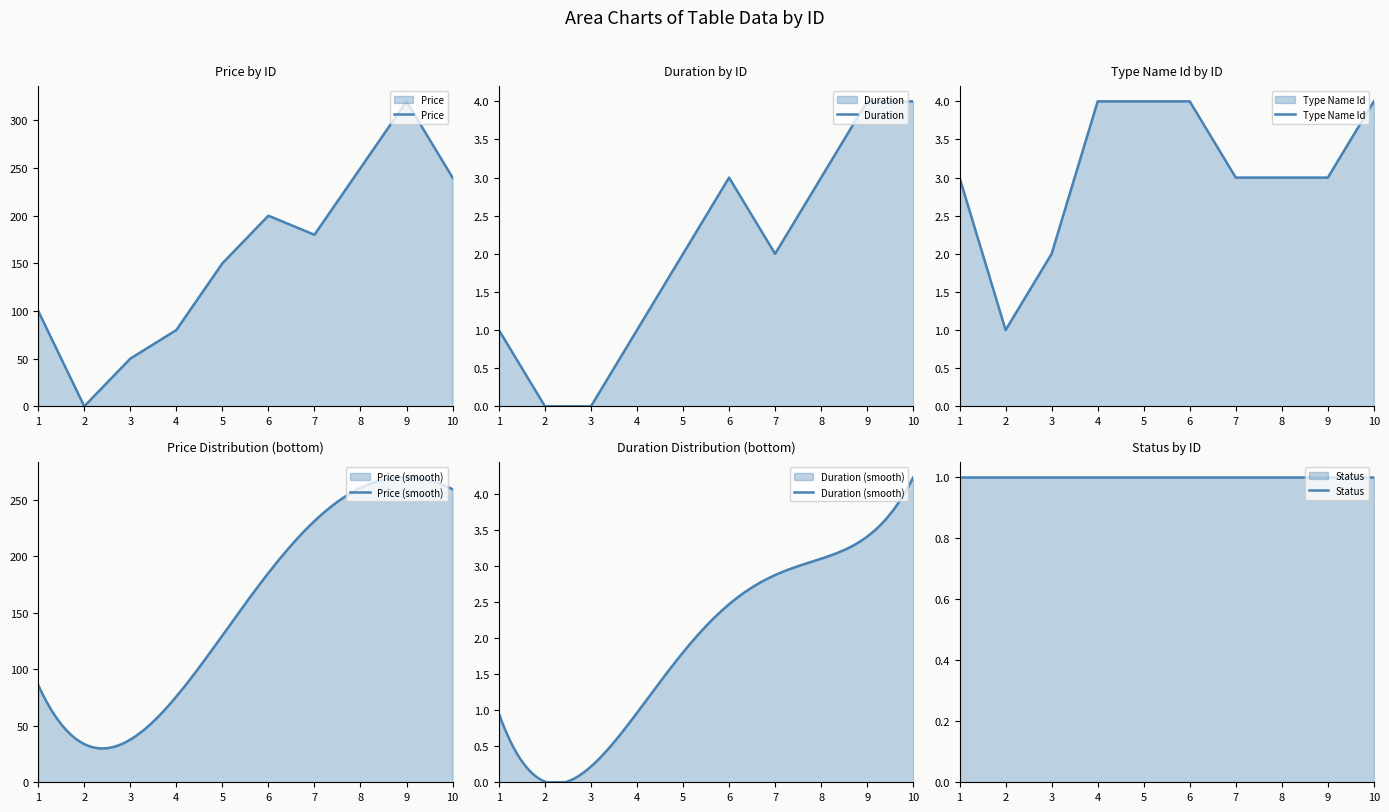

Where is the first local maximum for Price?

6